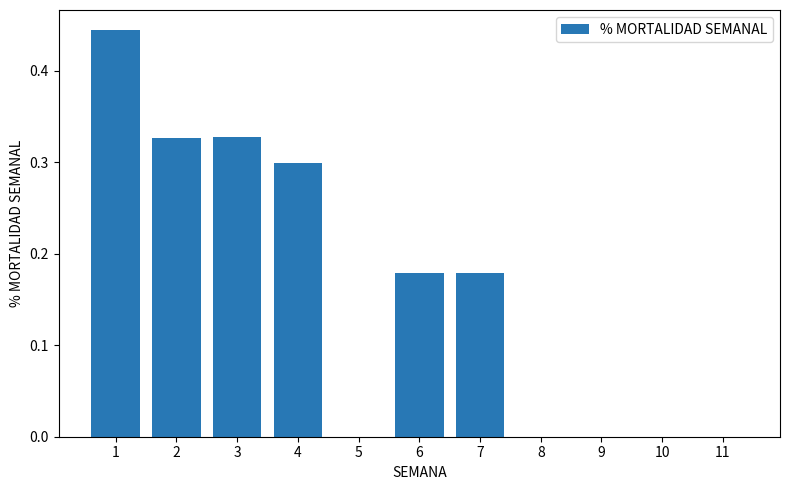

Is it true that the value at 5 is 0.2?

False